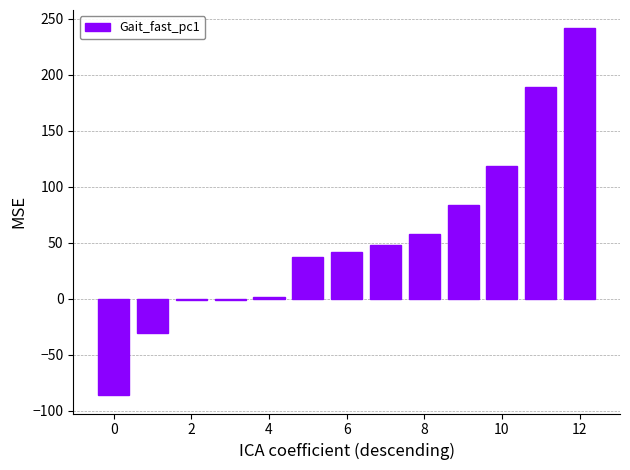

What is the sum of all values?

701.7